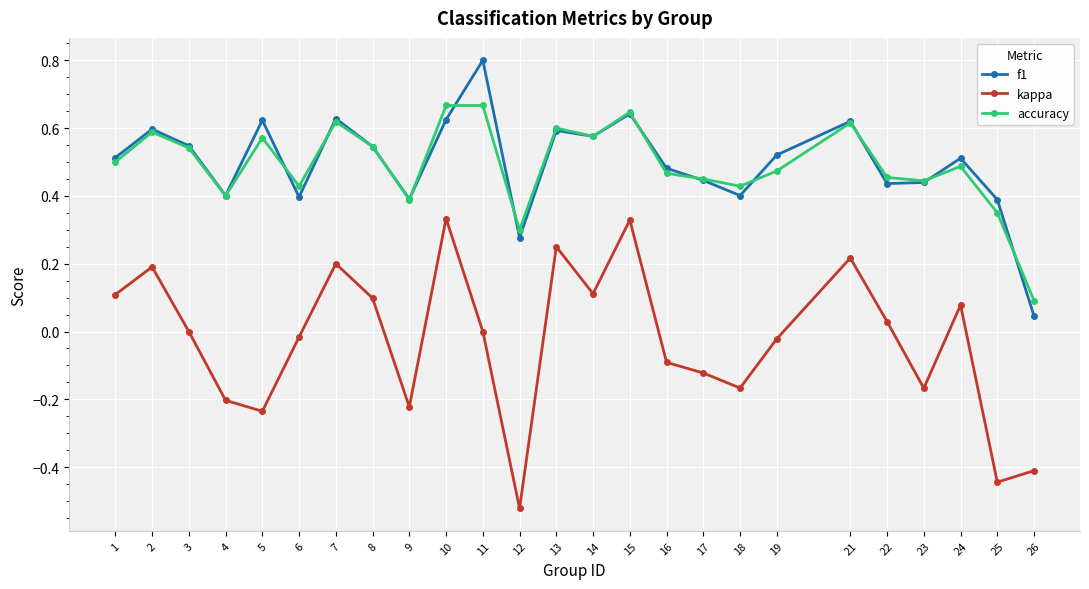

List the series in order of their peak value, highest first.

f1, accuracy, kappa